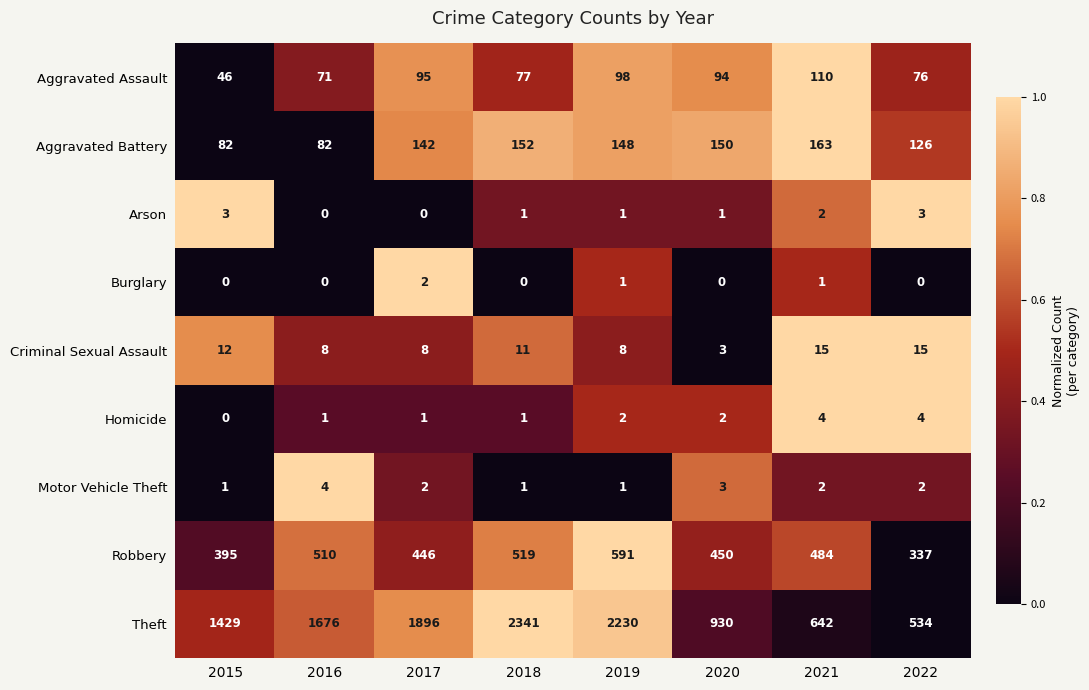

Where does the Arson series first go above 1?

2015